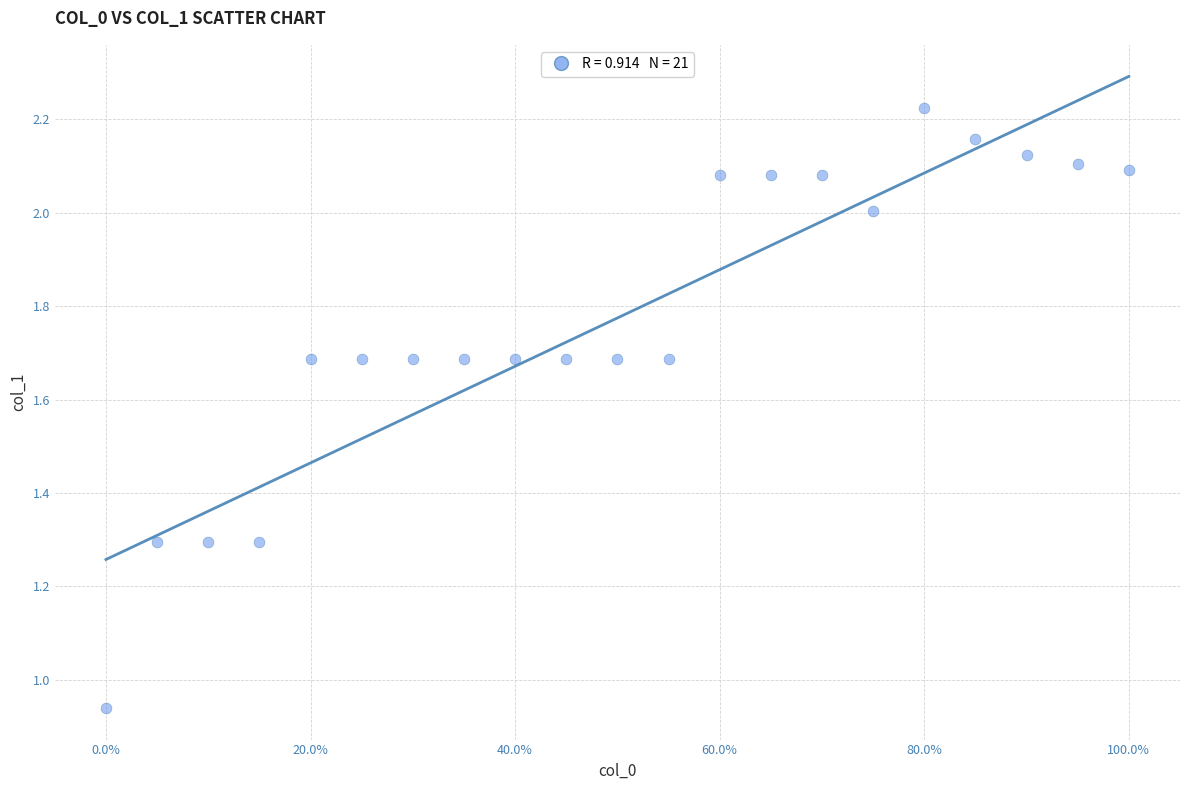

What is the range of Y values (max minus min)?

1.3